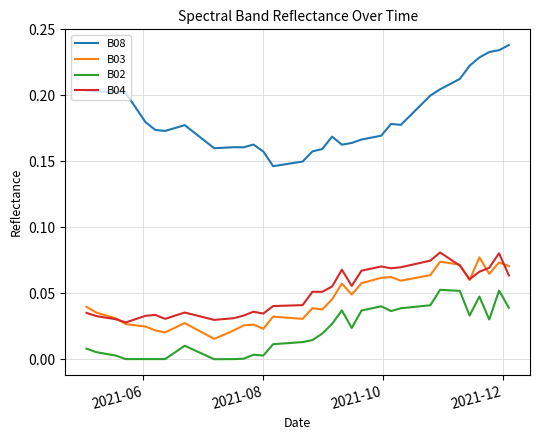

True or false: B08 and B04 cross at least once.

False